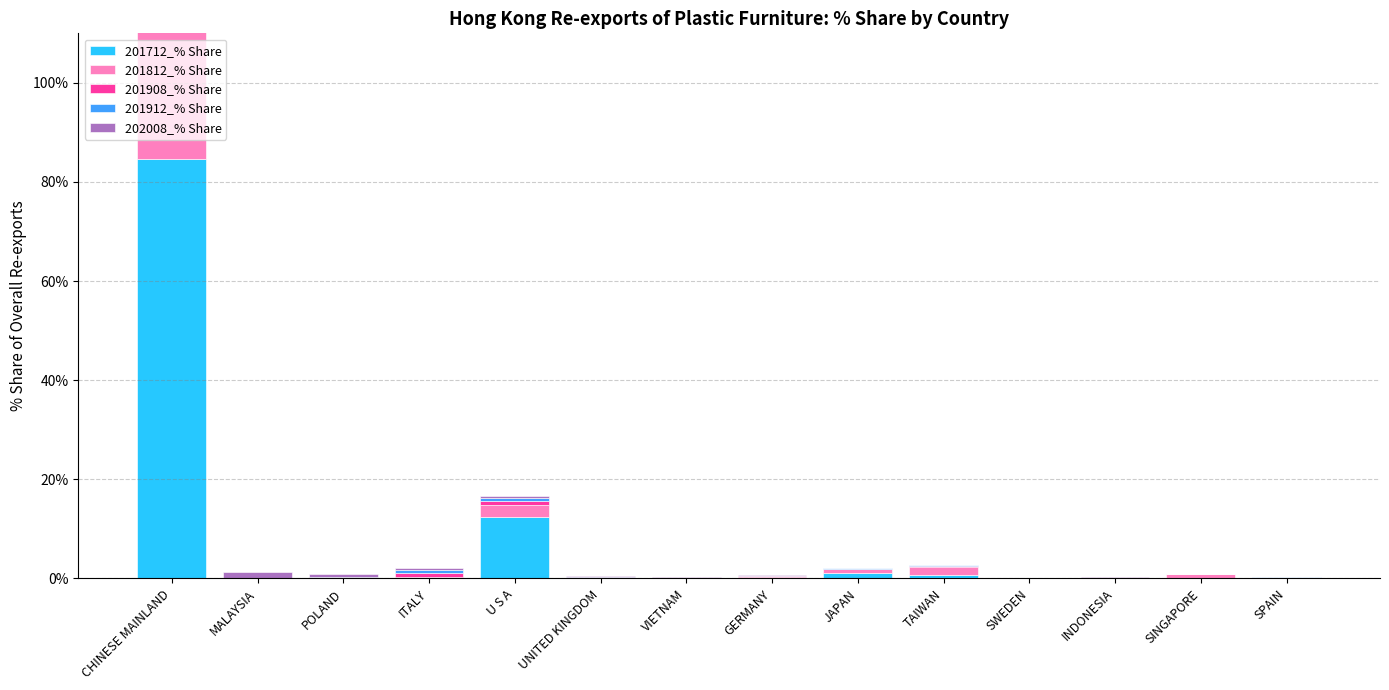

What is the value of the 201908_% Share bar at the 1st from the left?

97.7